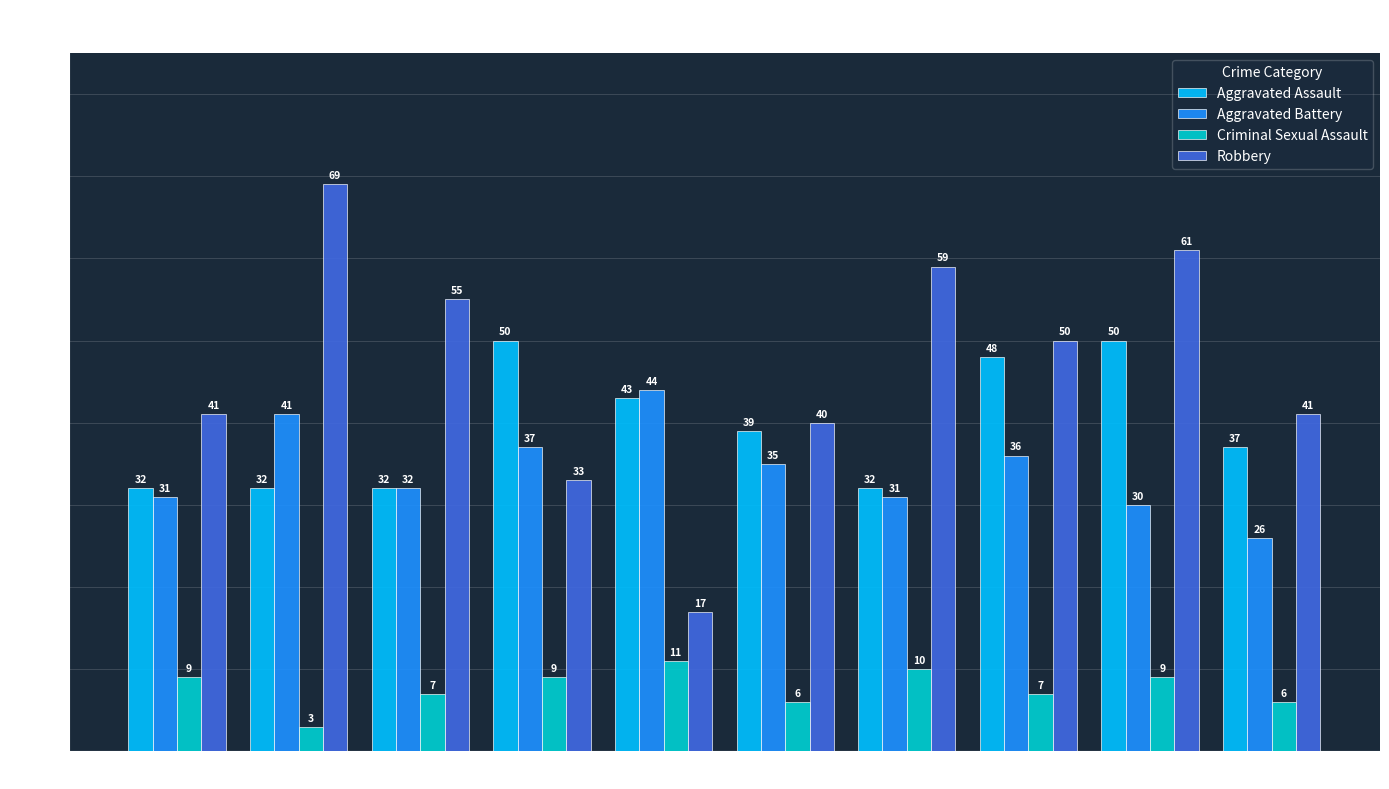

Are the bars grouped side by side (vs. stacked)?

Yes